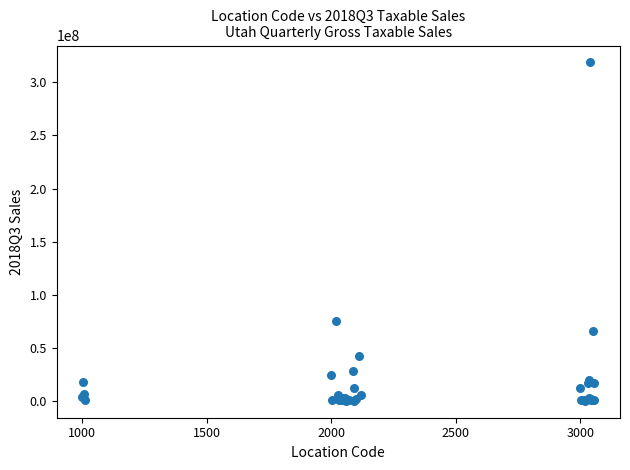

What Y value in the scatter plot is closest to 159451800?

75098546